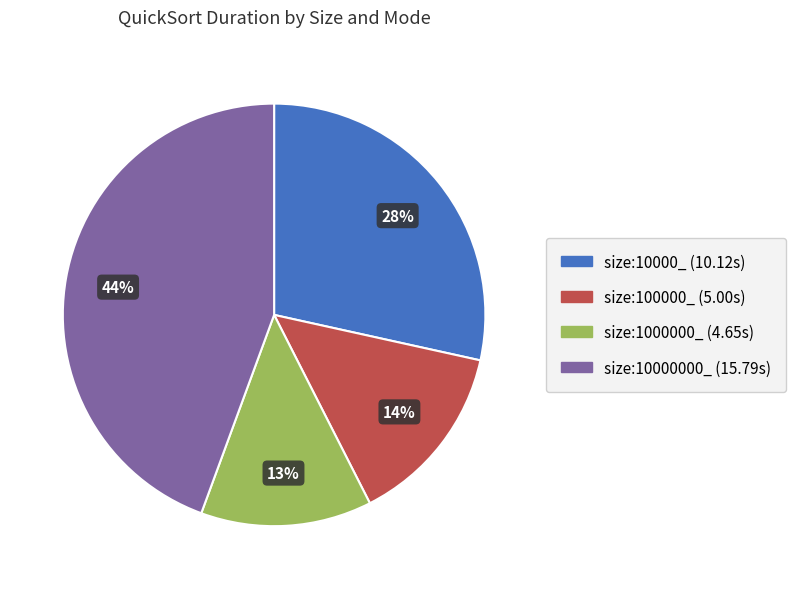

To the nearest percent, what is the average slice percentage?

25%